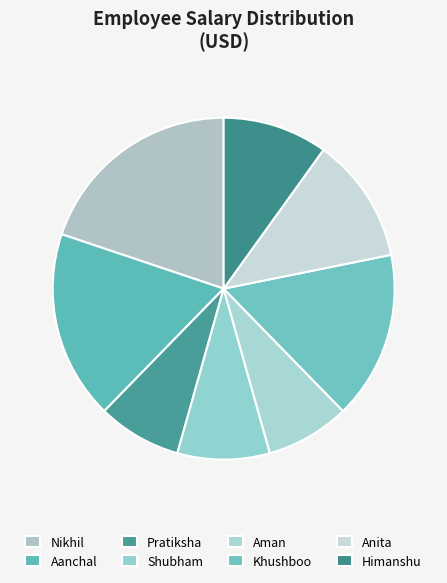

To the nearest percent, what is the difference between the largest and smallest slice percentages?

12%